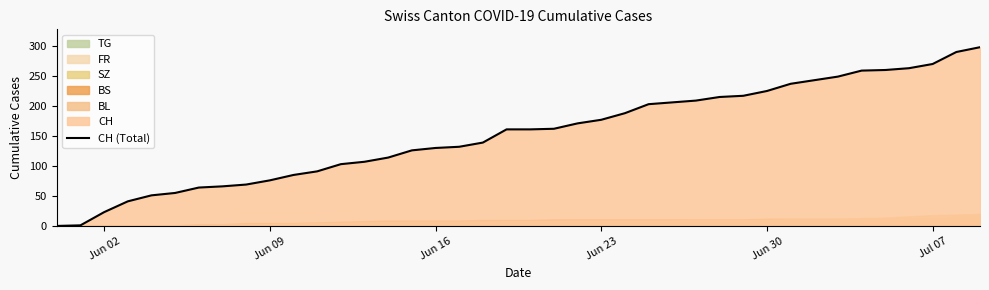

What is the highest value of the CH (Total) series?

298